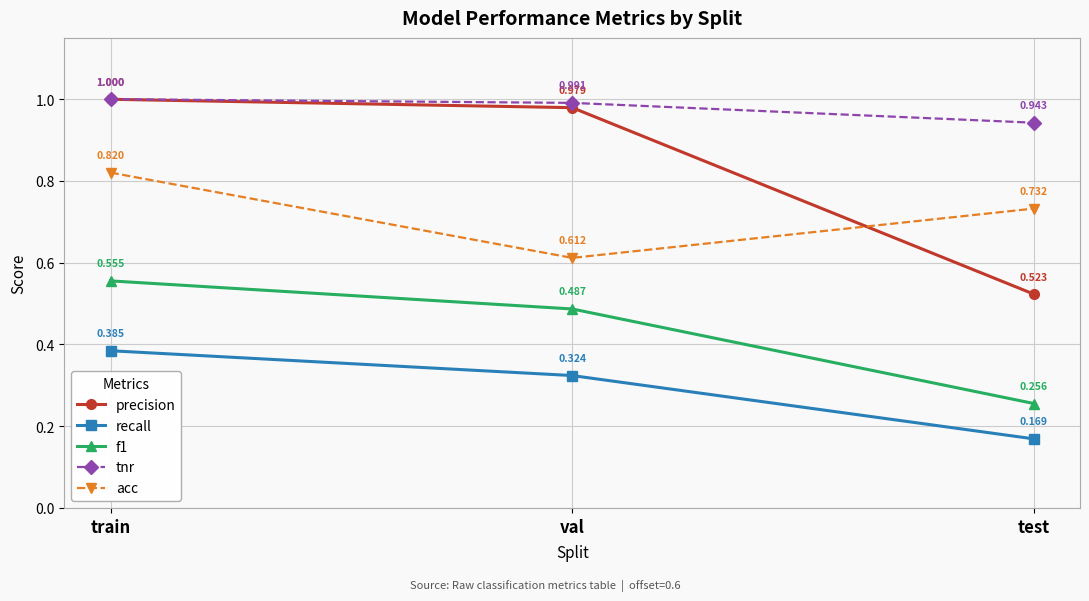

Which series has the largest range (max minus min)?

precision